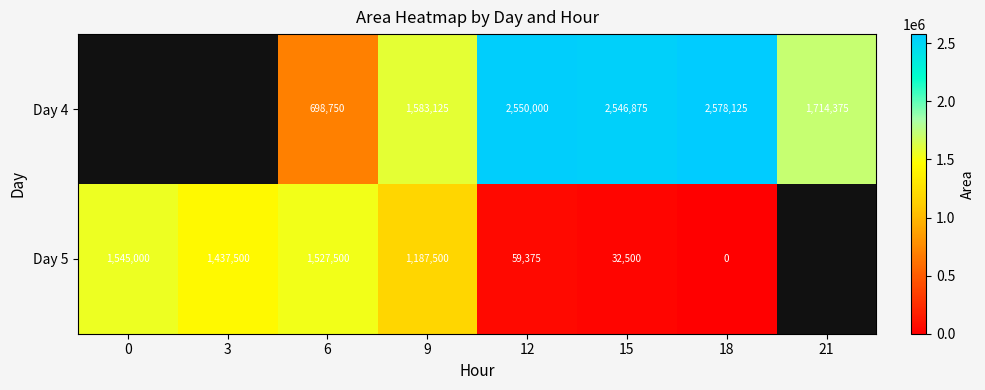

Is the value of Day 5 at 12 greater than the value of Day 4 at 6?

No